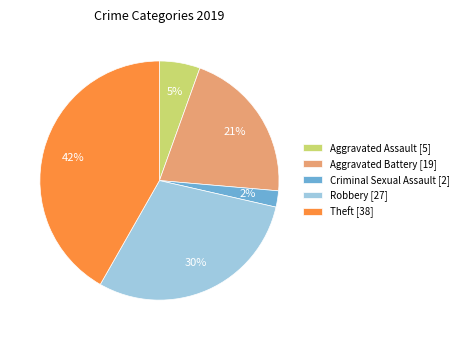

How many slices are in this pie chart?

5